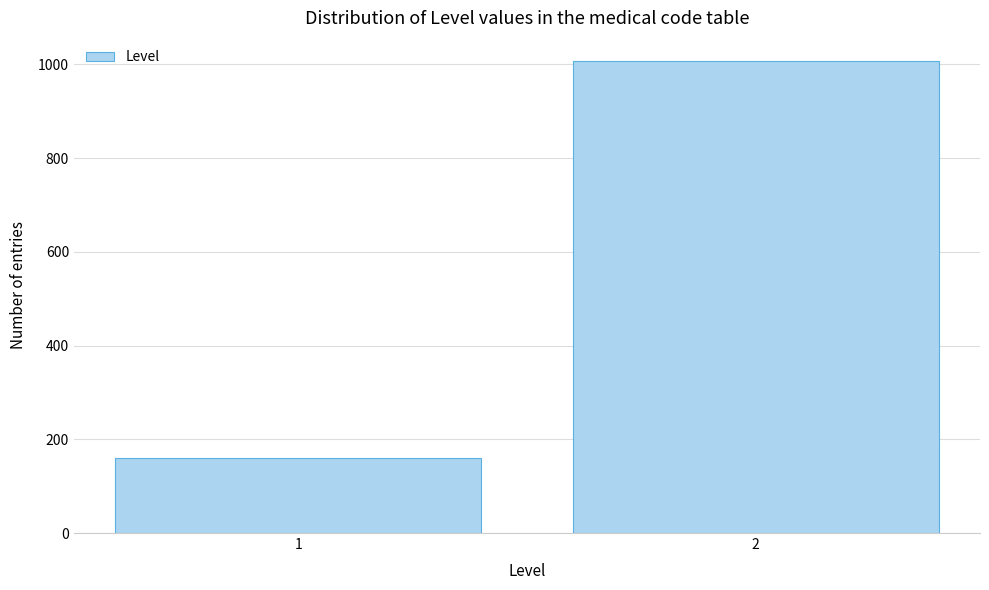

Reading left to right, transcribe all the data shown in this chart.

159	1006